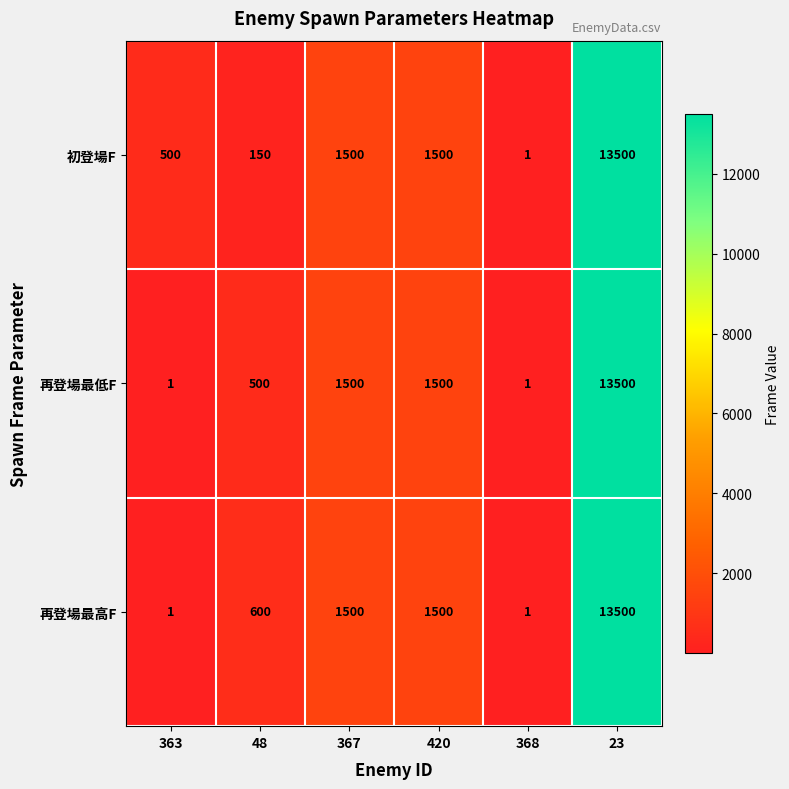

What is the sum of all 再登場最高F values?

17102